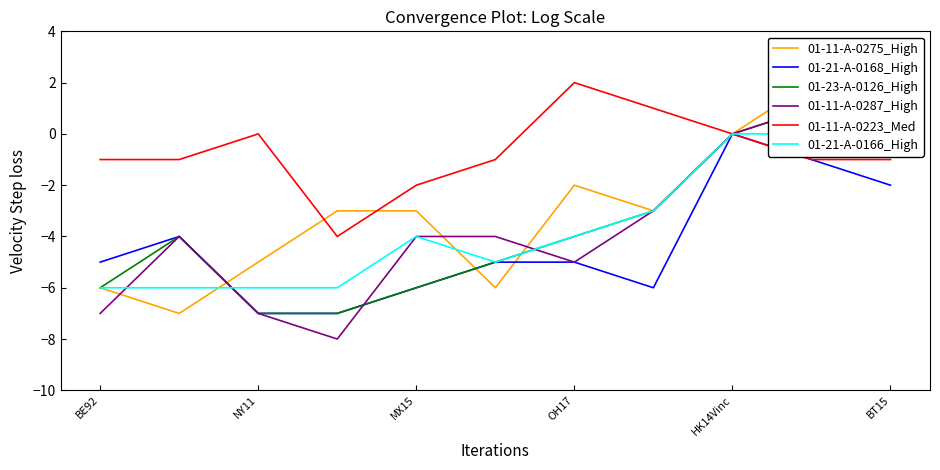

What is the lowest value of the 01-11-A-0223_Med series?

-4